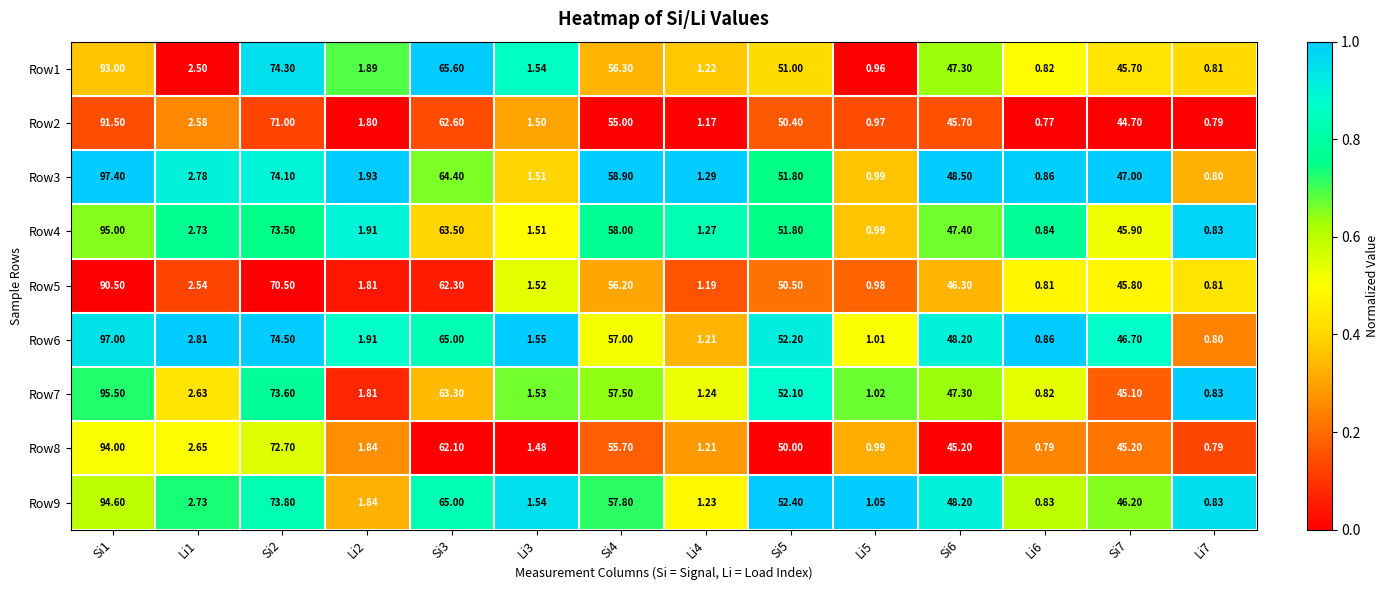

Is the value of Row7 at Li5 greater than the value of Row2 at Li6?

Yes